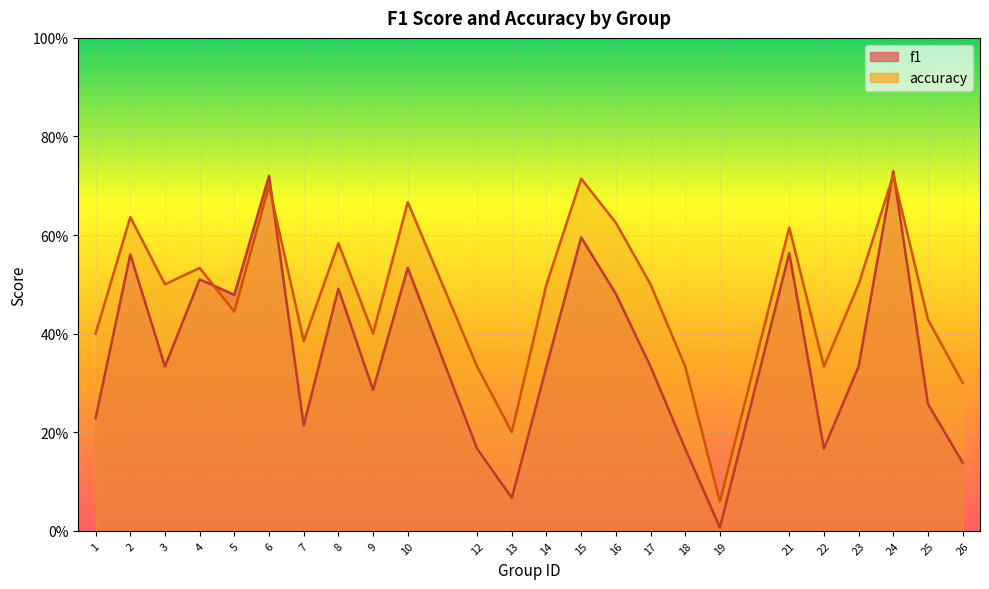

What is the value of the accuracy point at the 22nd from the left?

0.7